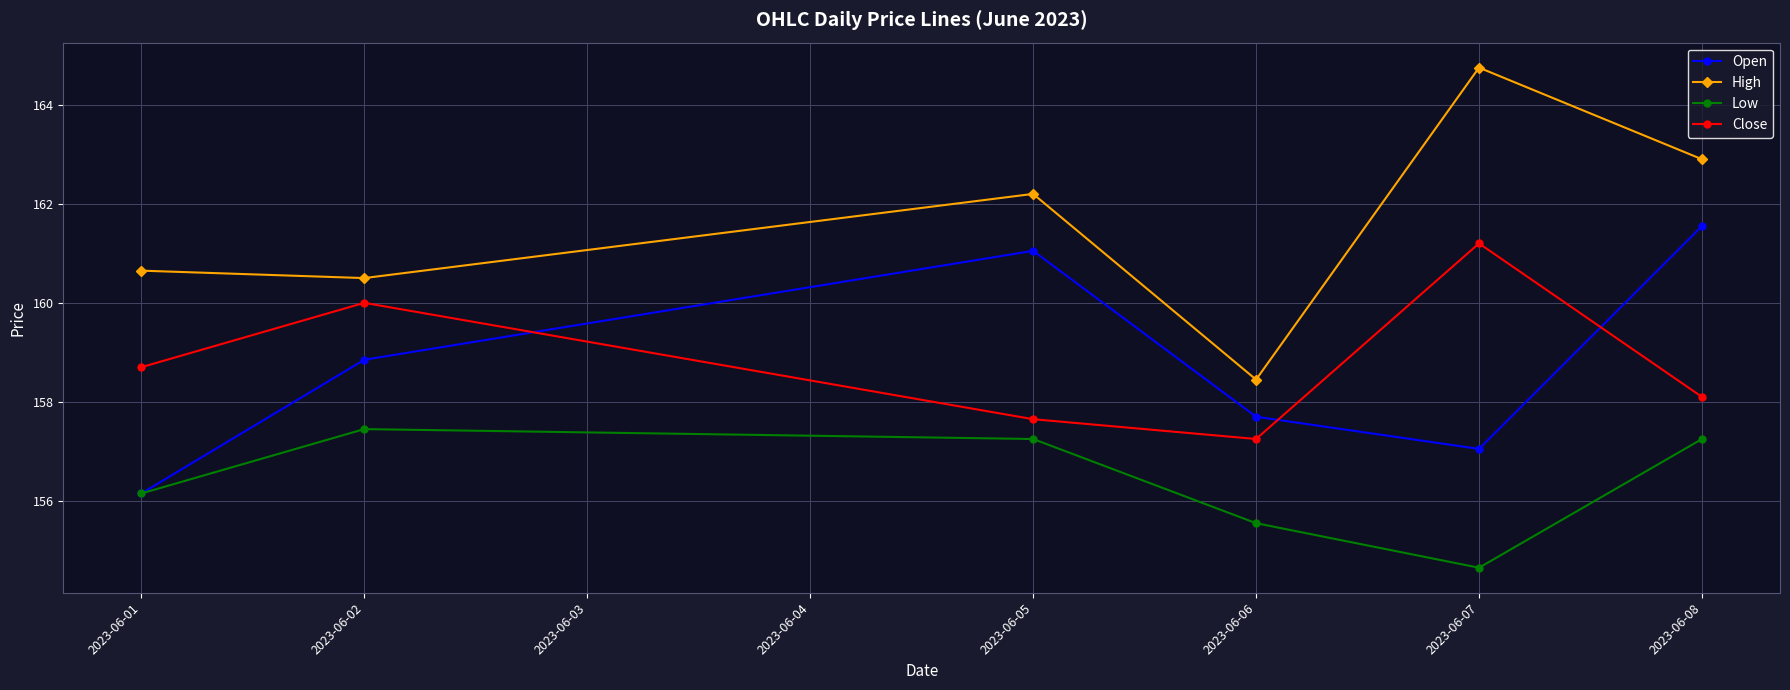

Between 2023-06-06 and 2023-06-08, which series saw the biggest shift?

High